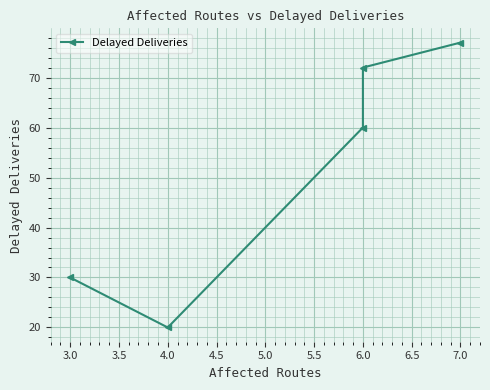

How many data points are above 60?

2